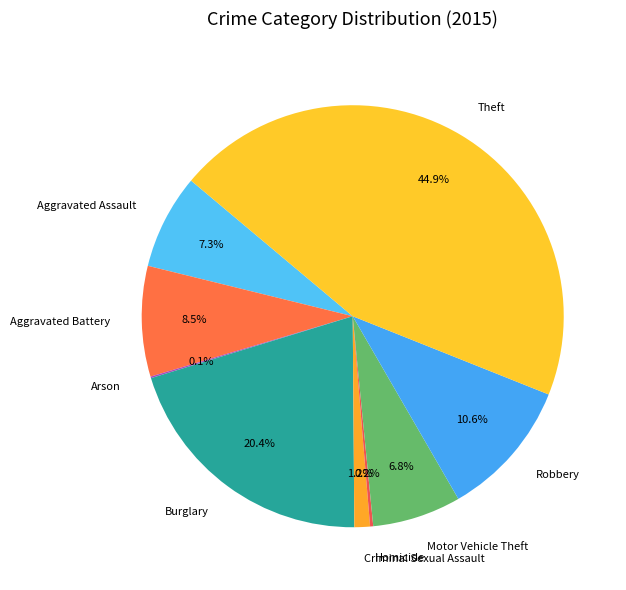

Do Aggravated Battery and Motor Vehicle Theft together represent more than half of the pie?

No